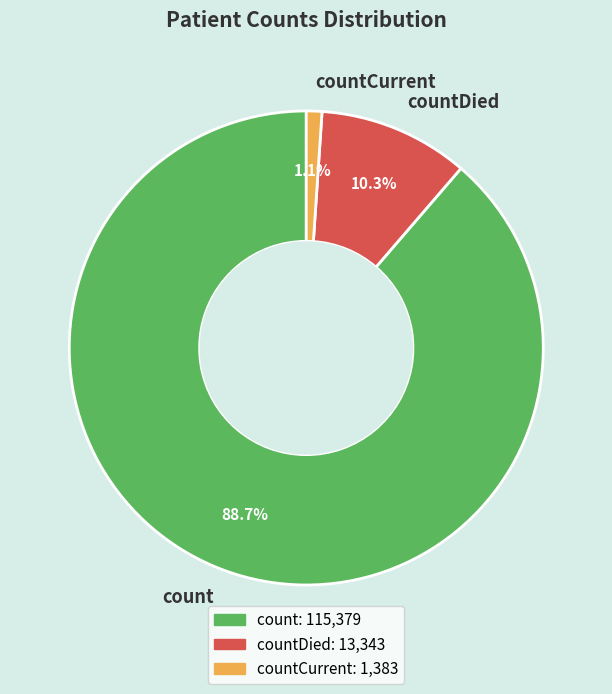

What is the ratio of the value at count to the value at countDied?

8.6